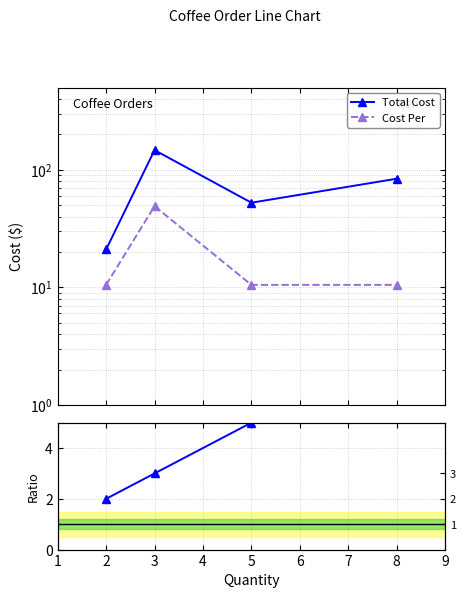

Reading left to right, transcribe all the data shown in this chart.

Total Cost: 1=21.0	2=147.0	3=52.5	4=83.9
Cost Per: 1=10.5	2=49.0	3=10.5	4=10.5
Total Cost / Cost Per: 1=2.0	2=3.0	3=5.0	4=8.0